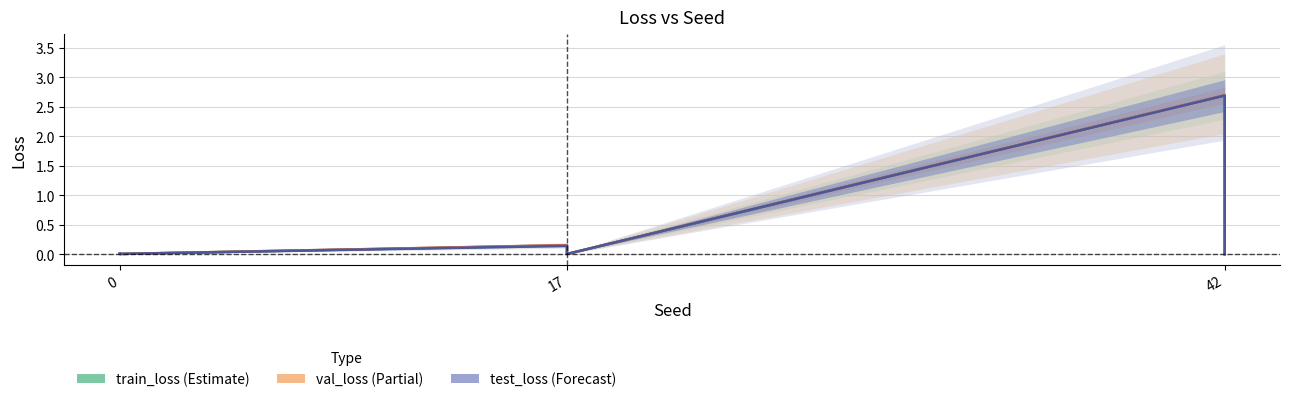

How many lines are shown in the chart?

3